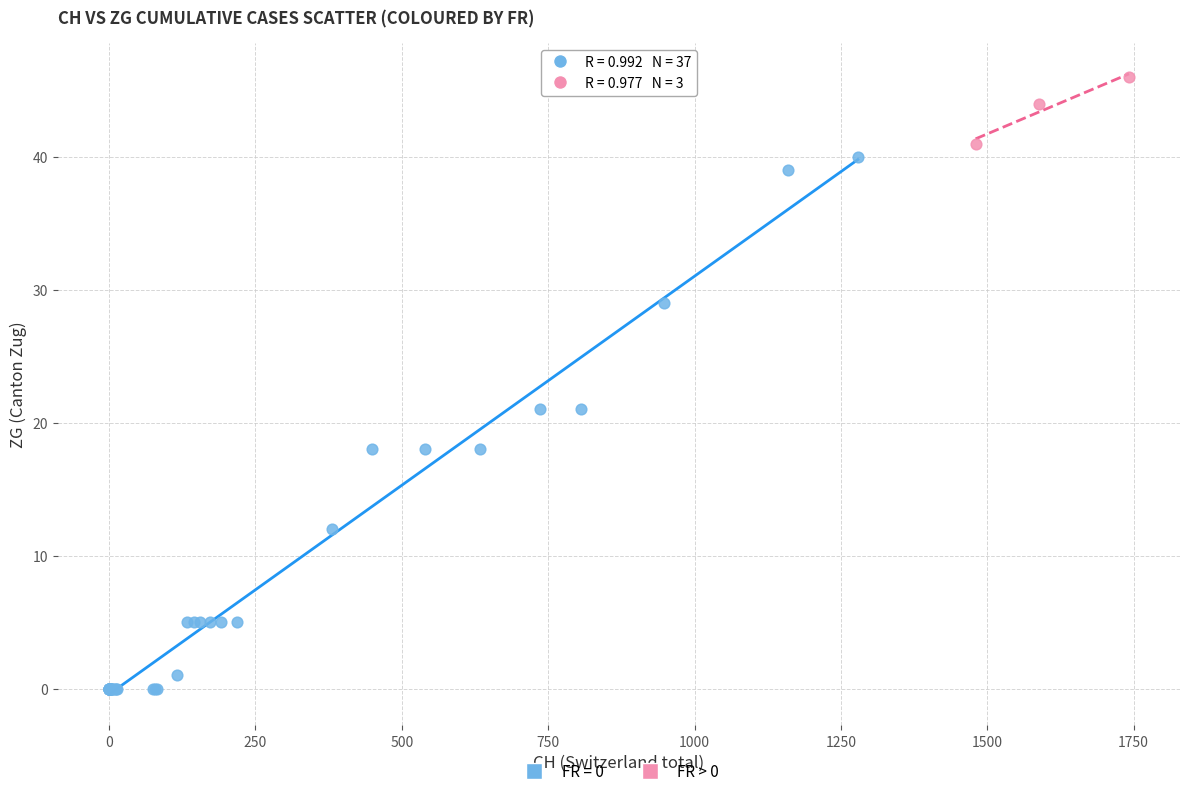

Which series contains the lowest Y value?

FR = 0